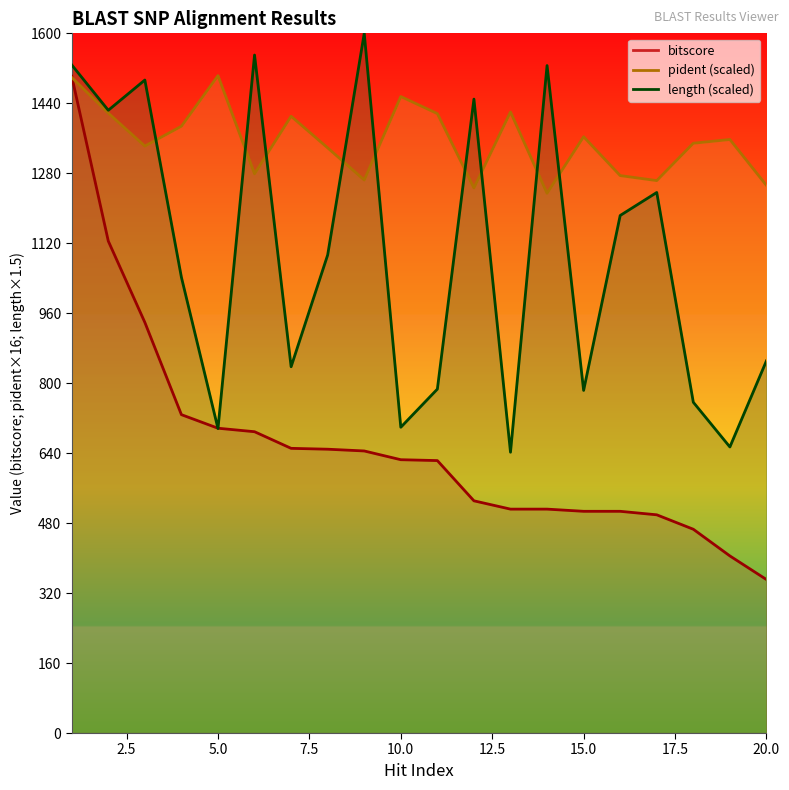

What is the difference between the maximum and minimum values in the pident series?

268.9